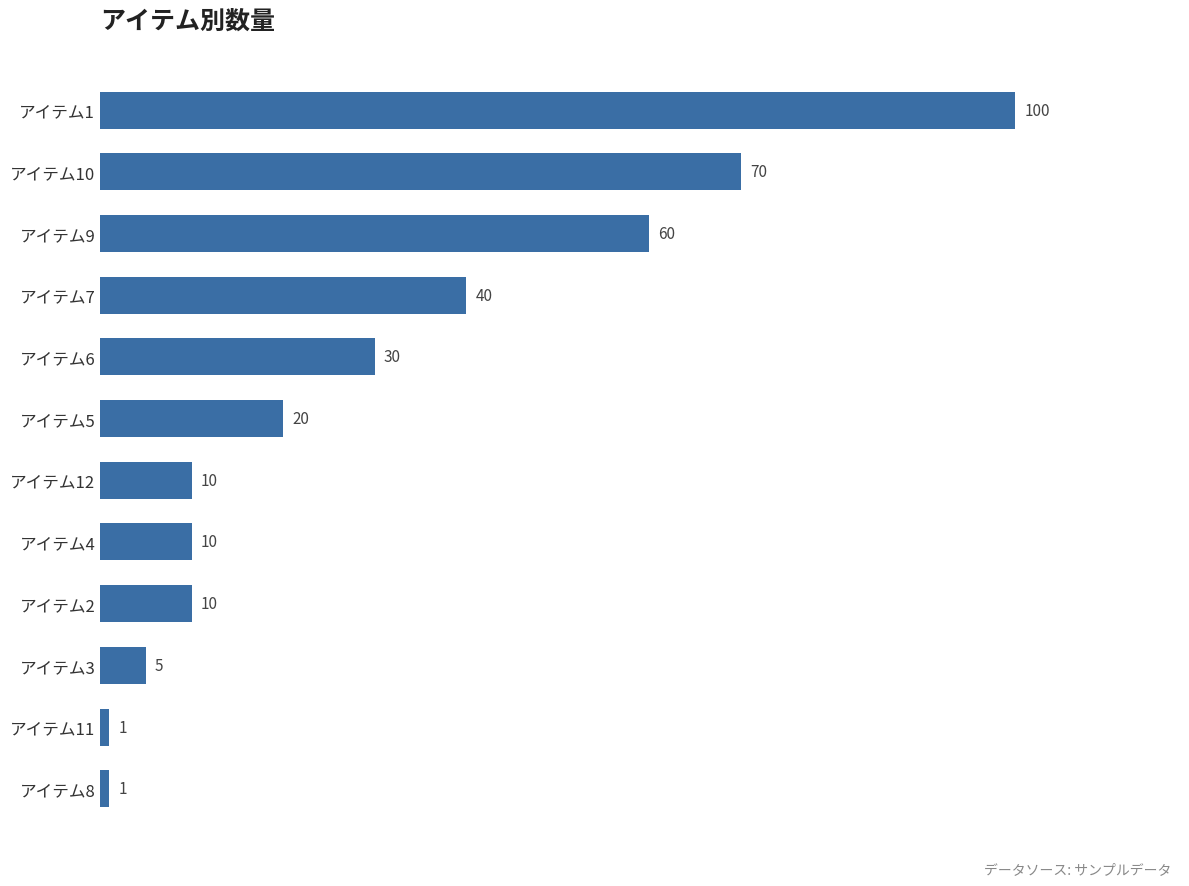

What is the maximum value shown in the chart?

100